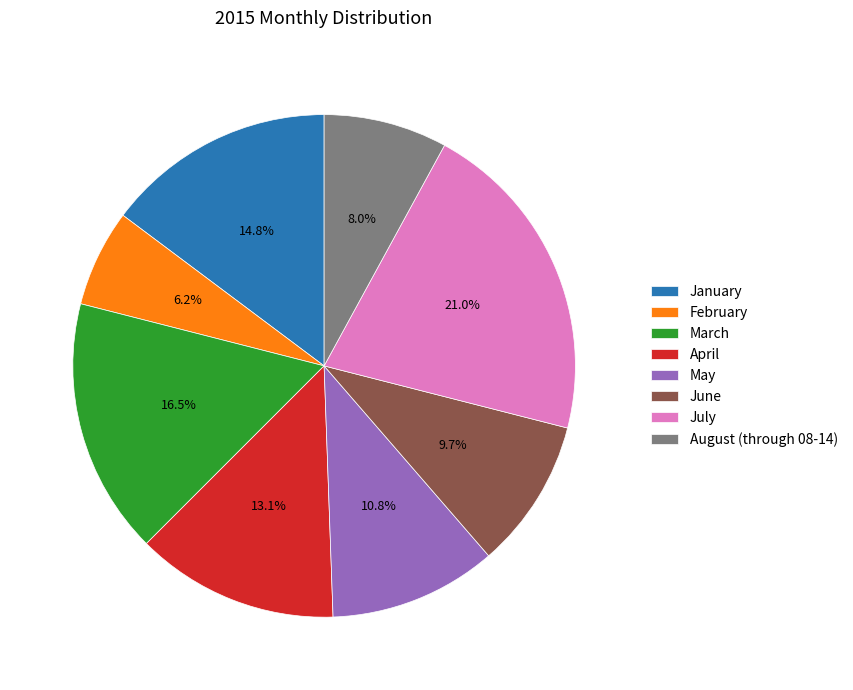

What percentage is NOT represented by May?

89.2%